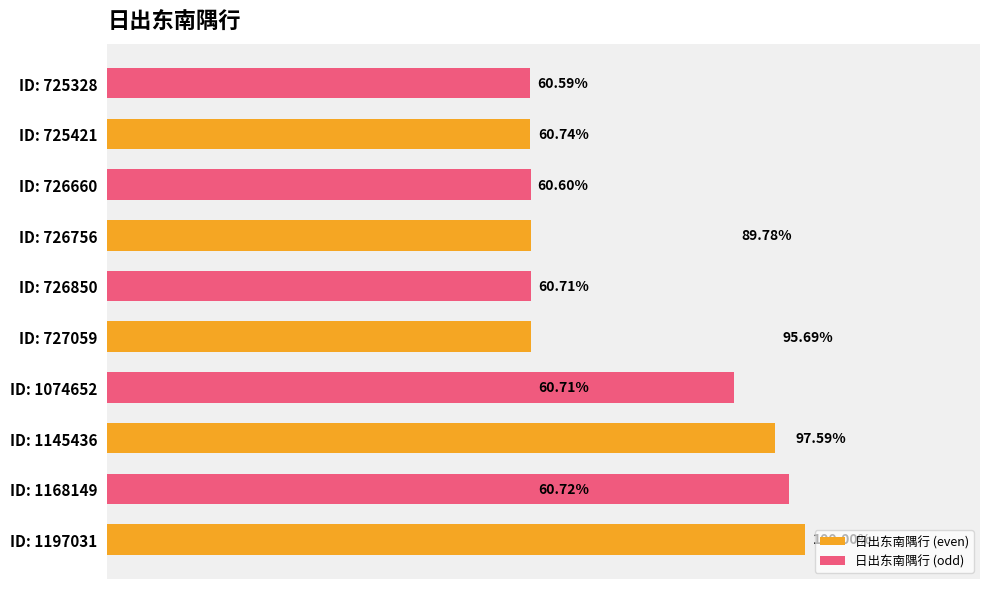

What are all the series names shown in the legend?

日出东南隅行 (even), 日出东南隅行 (odd)